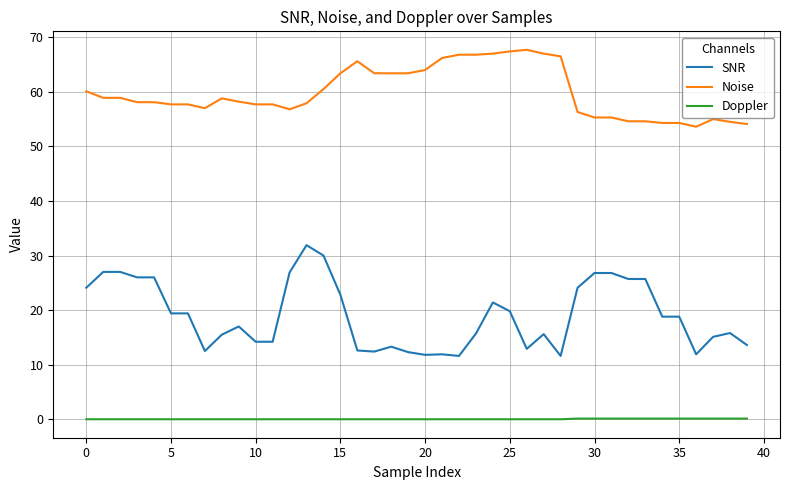

List the series in order of their overall mean, highest first.

Noise, SNR, Doppler